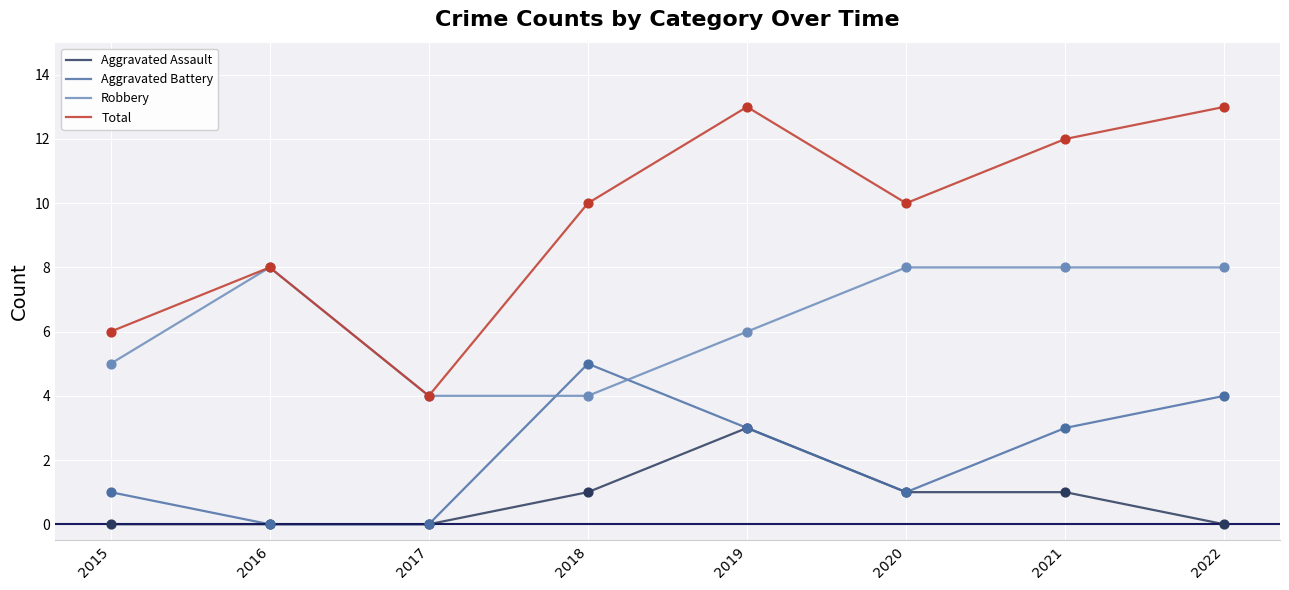

What is the spread (max minus min) of values at 2020?

9